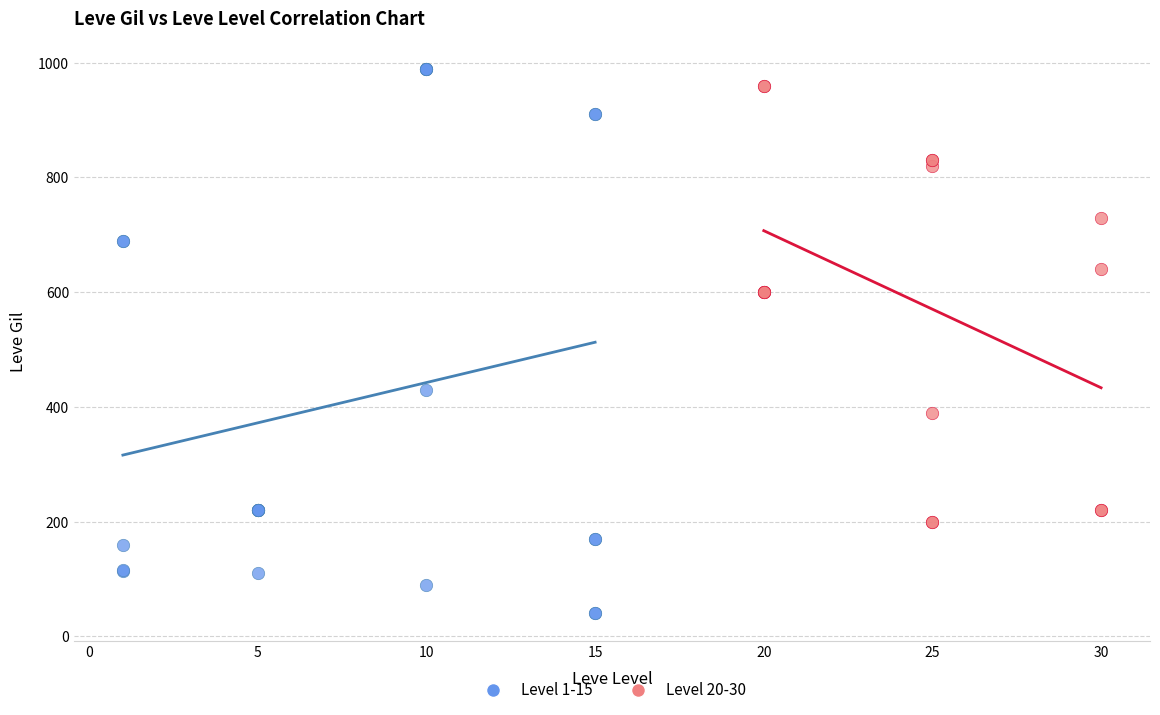

Which series reaches the minimum Y coordinate?

Level 1-15